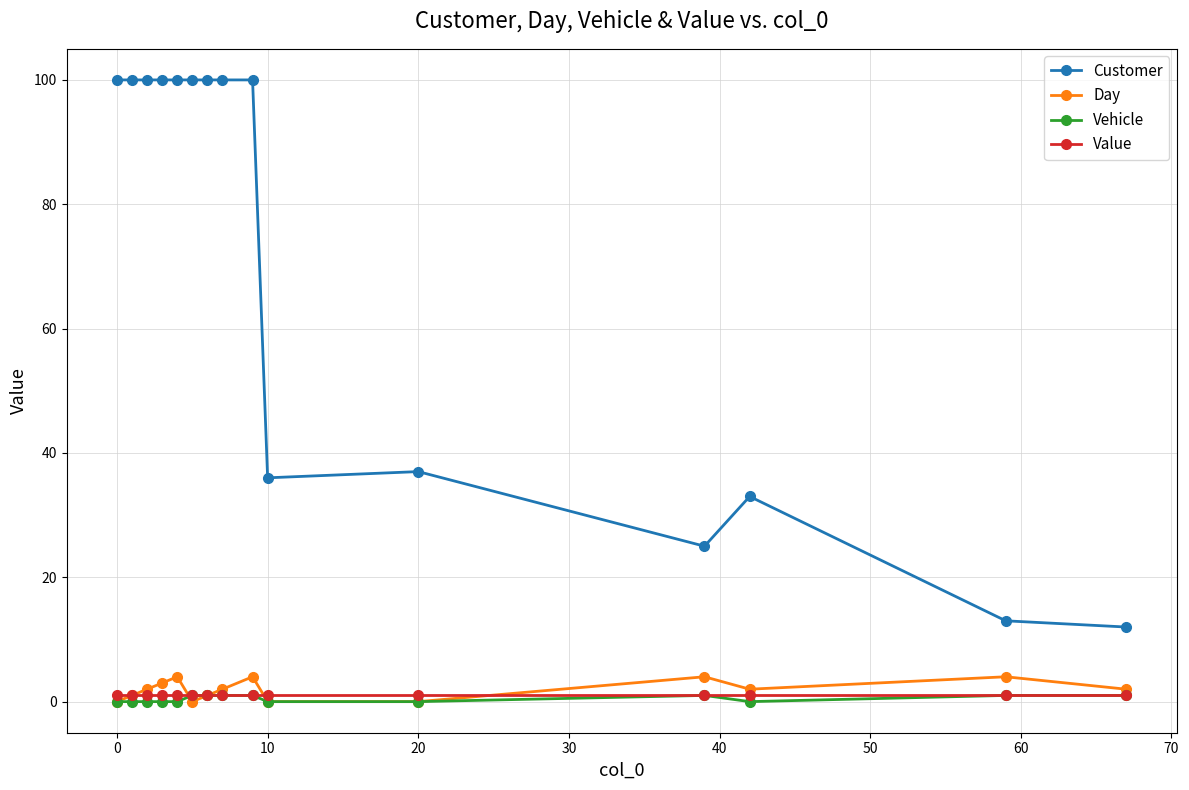

True or false: Customer and Vehicle intersect in this chart.

False